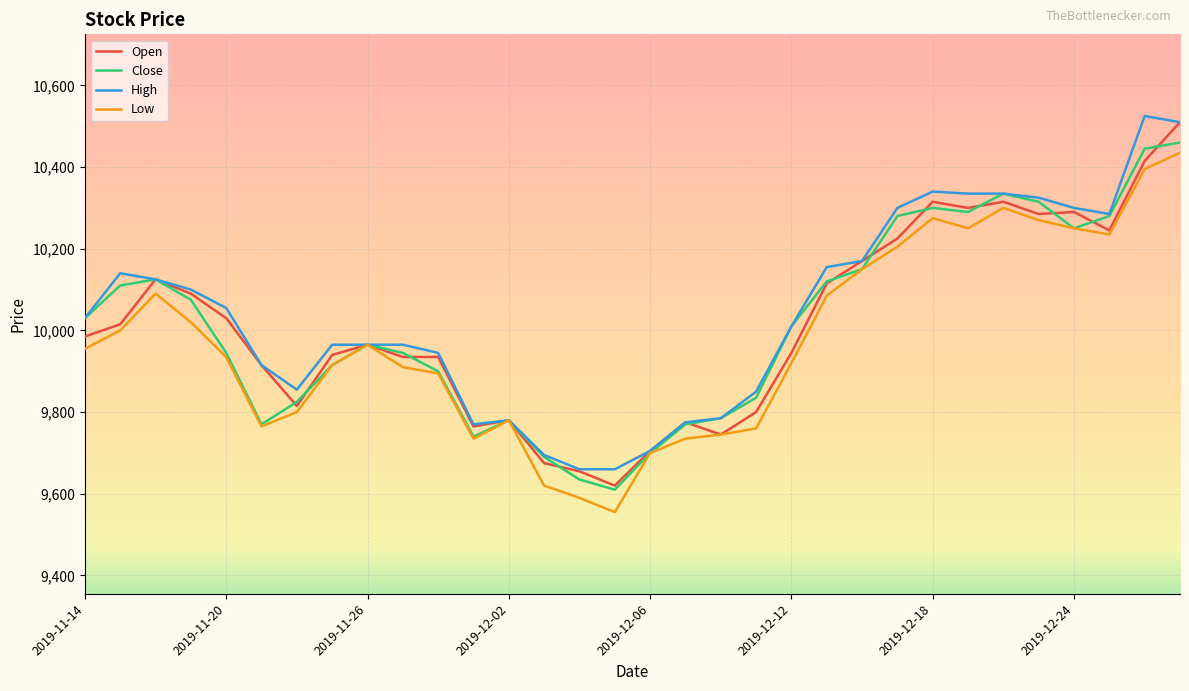

What is the maximum value for High?

10525